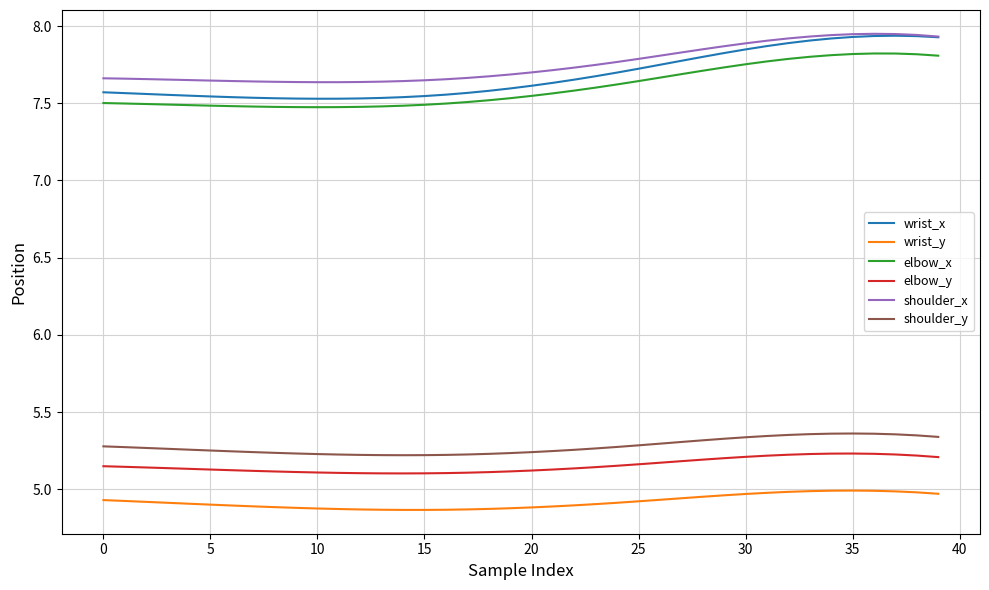

At how many categories does at least one series exceed 5?

40